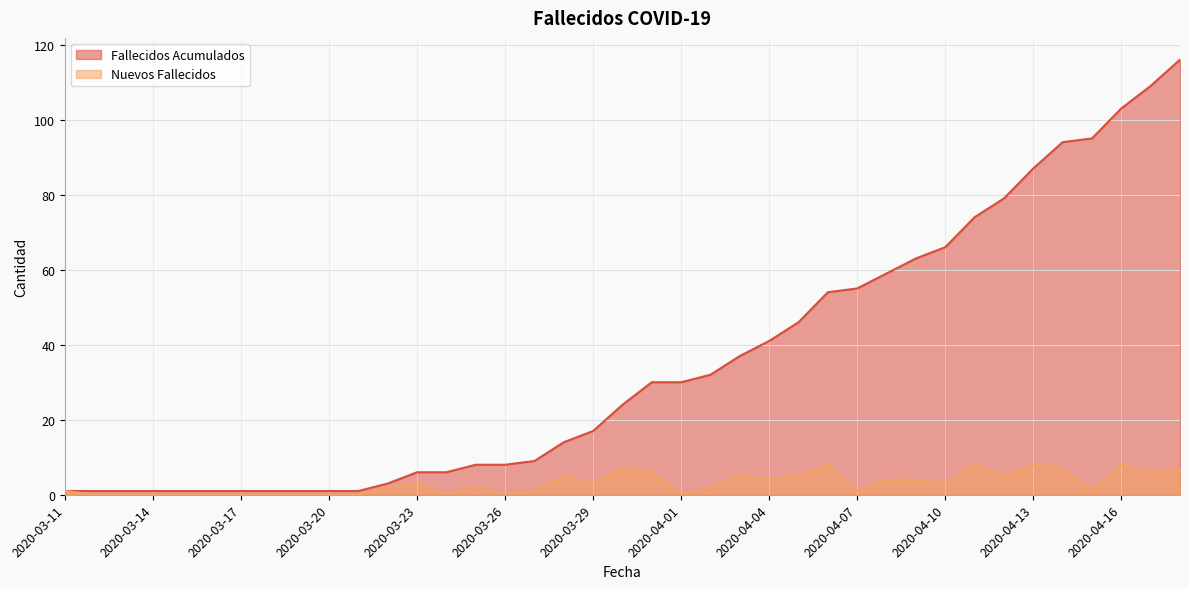

True or false: Nuevos Fallecidos has more than 2 interior local peaks.

True